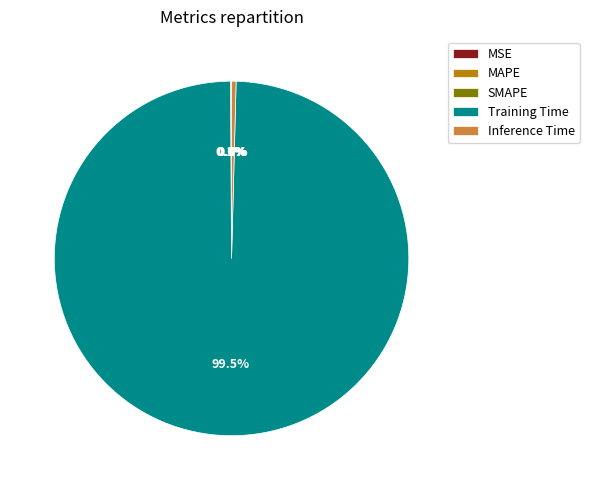

Which category has the biggest portion of the pie?

Training Time